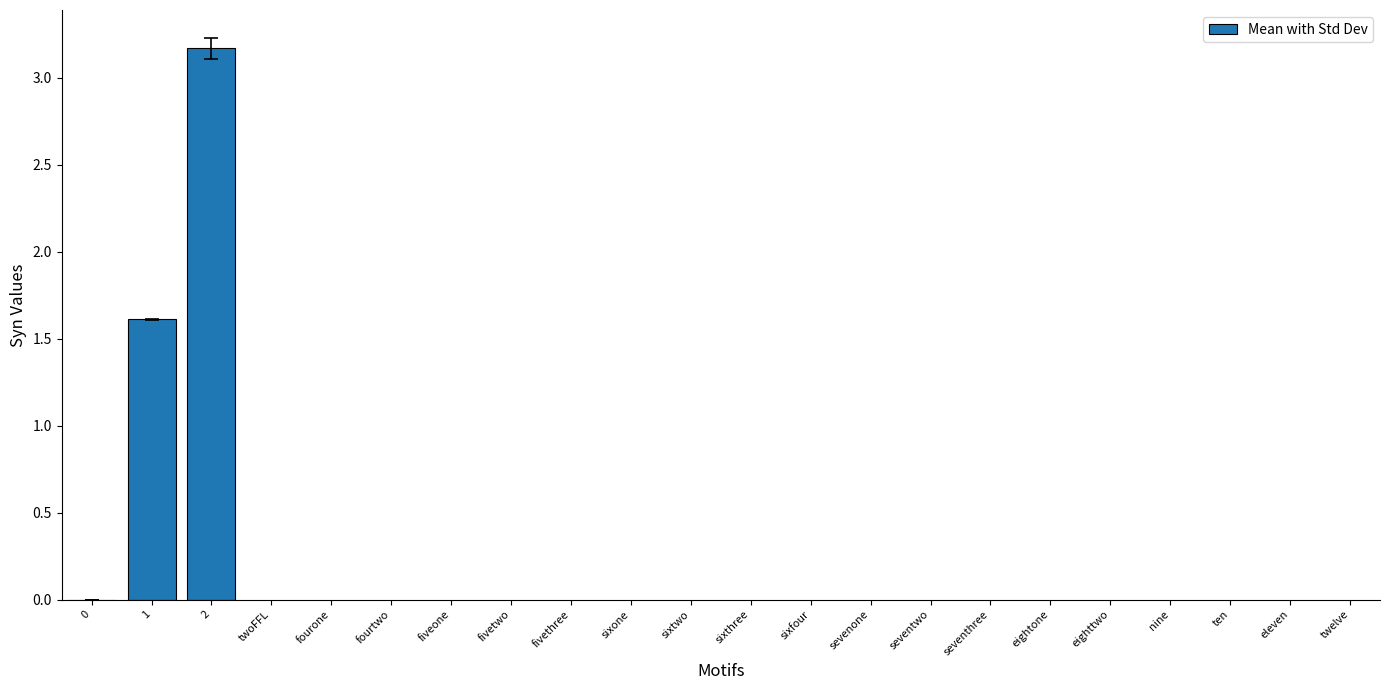

What is the sum of all values?

4.8